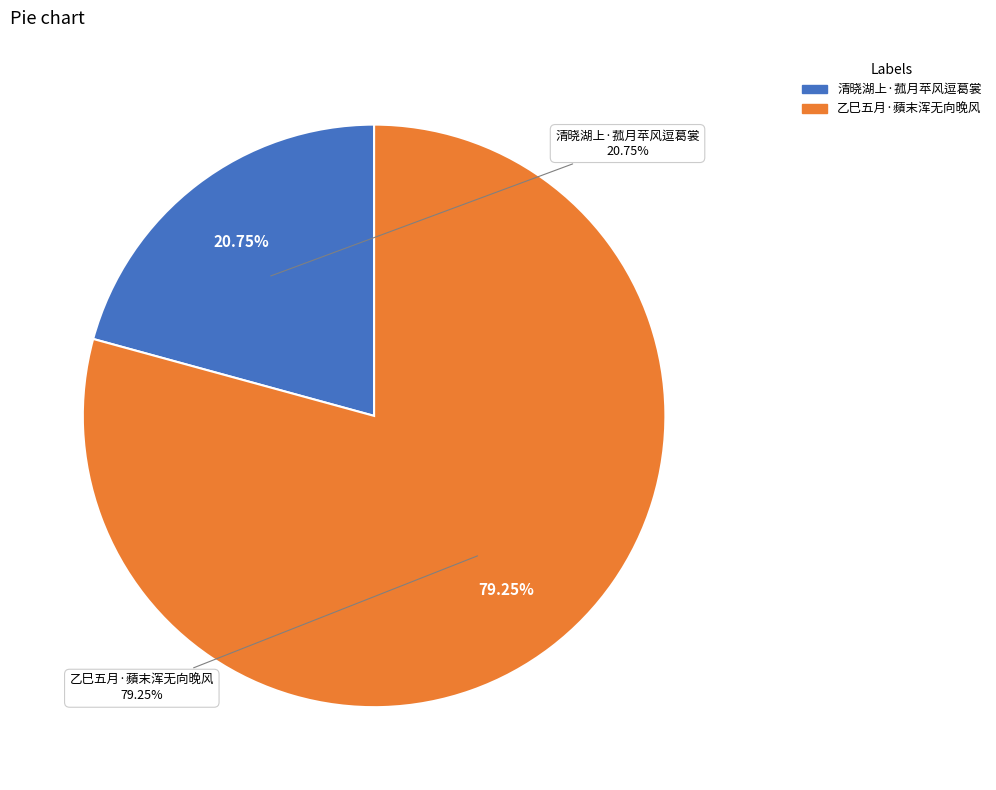

What portion of the pie excludes 清晓湖上·菰月苹风逗葛裳?

79.3%